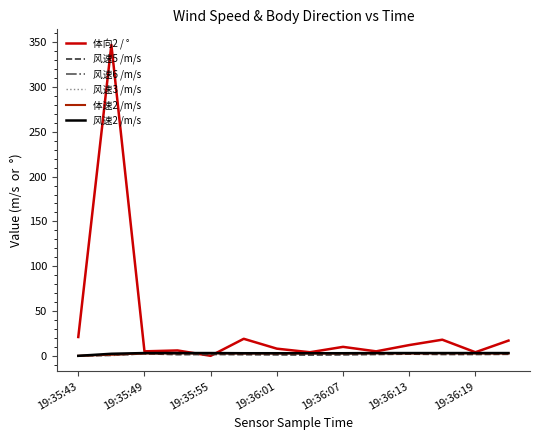

Which series has the largest total across all categories?

体向2 / °